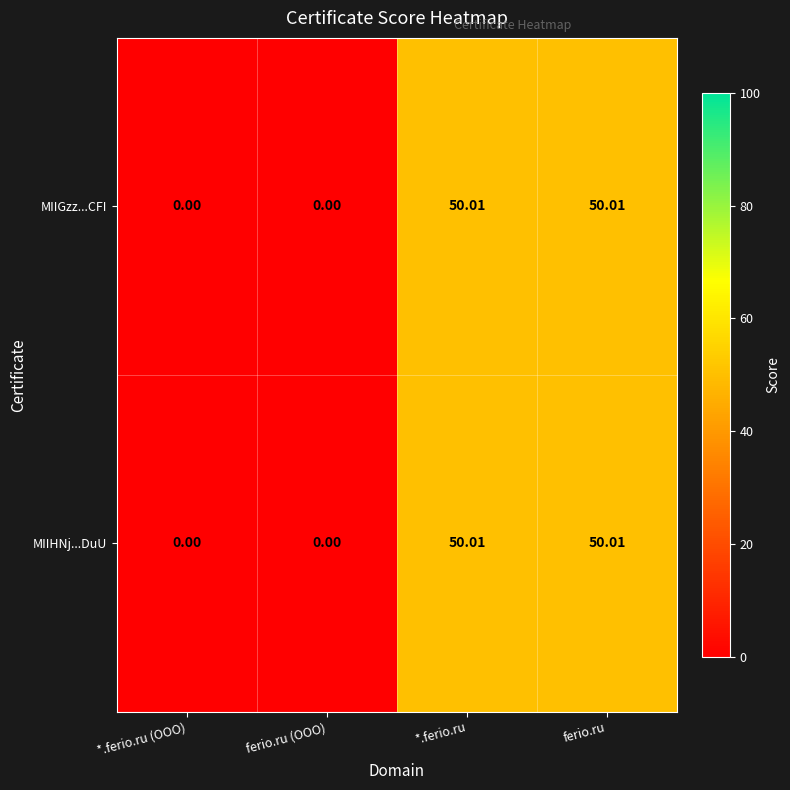

At which label does MIIGzz...CFI first exceed 50?

*.ferio.ru